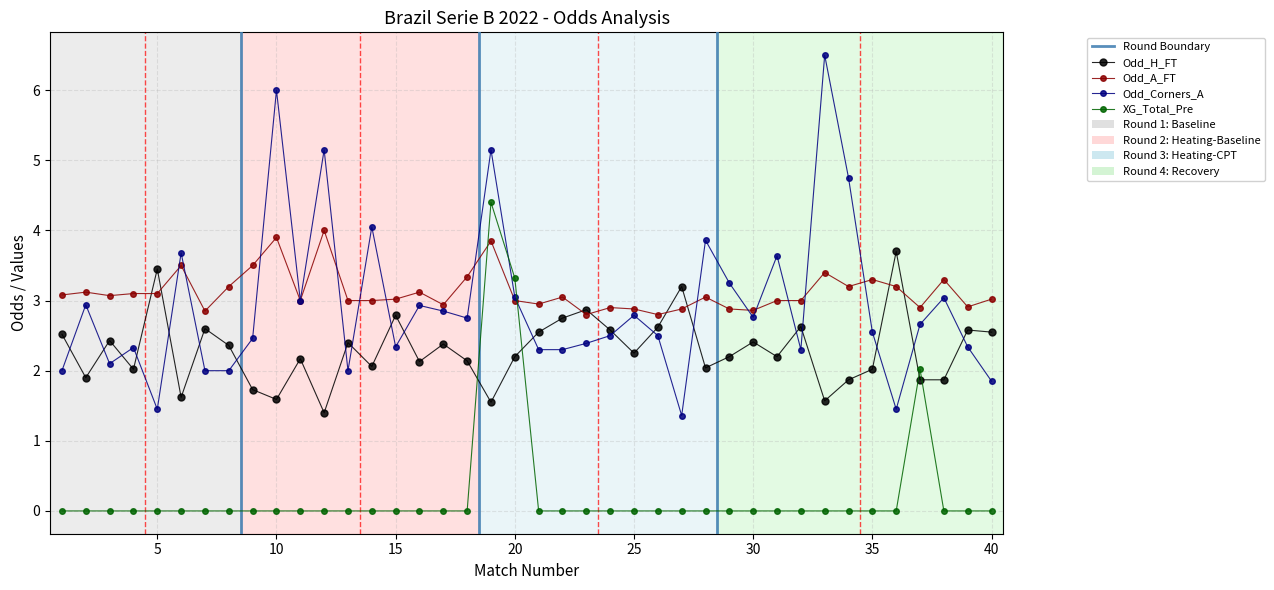

Is it true that Odd_H_FT equals 1.9 at 34?

True